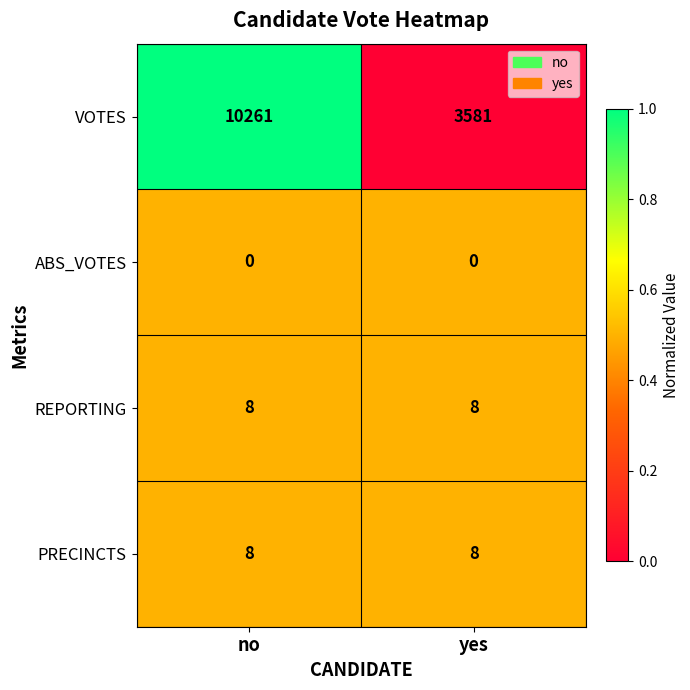

Between no and yes, which series saw the biggest shift?

VOTES